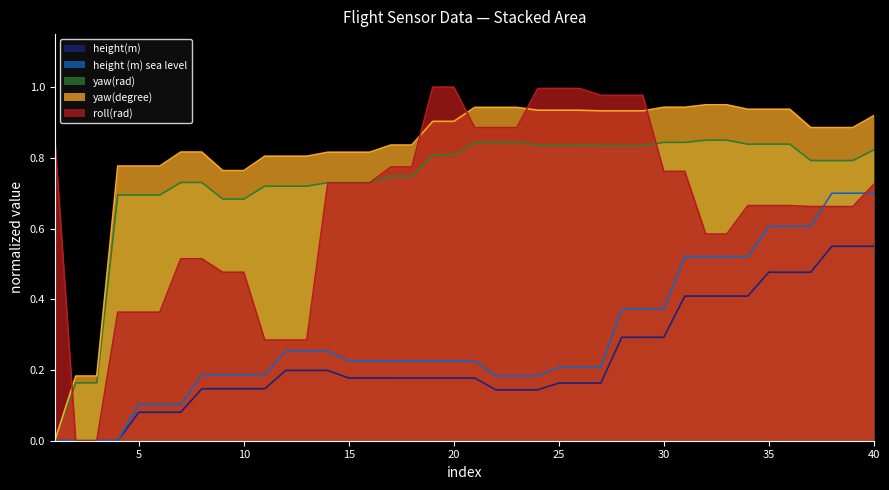

Which label corresponds to the largest value in the chart?

19